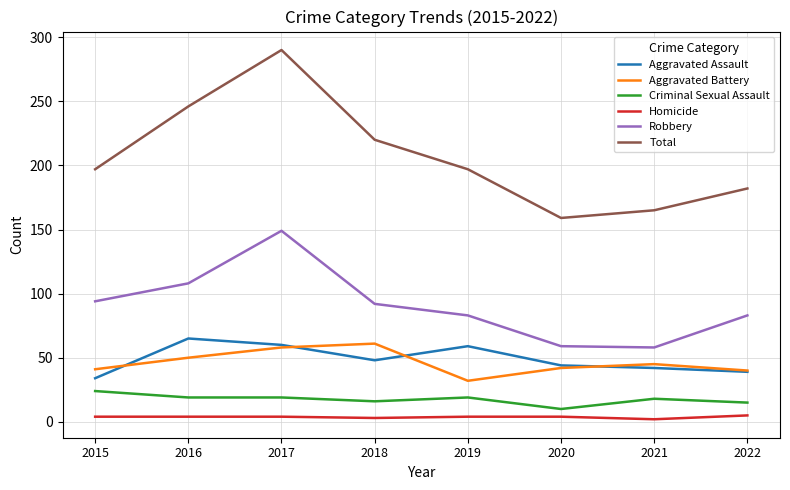

What is the maximum value for Robbery?

149